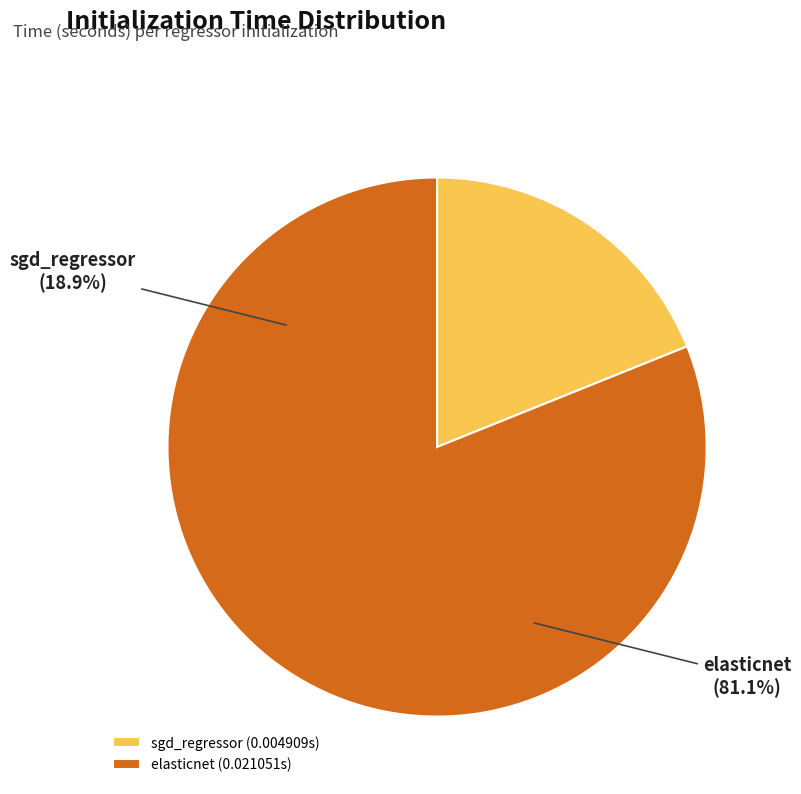

Combined, what portion of the pie is sgd_regressor and elasticnet?

100.0%